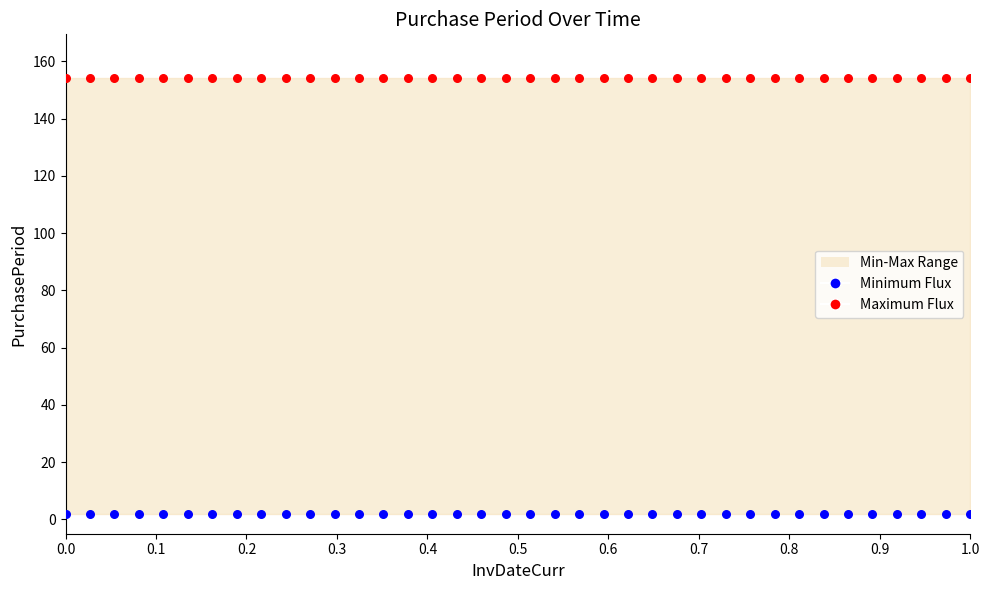

Which series contains the highest Y value?

Maximum Flux